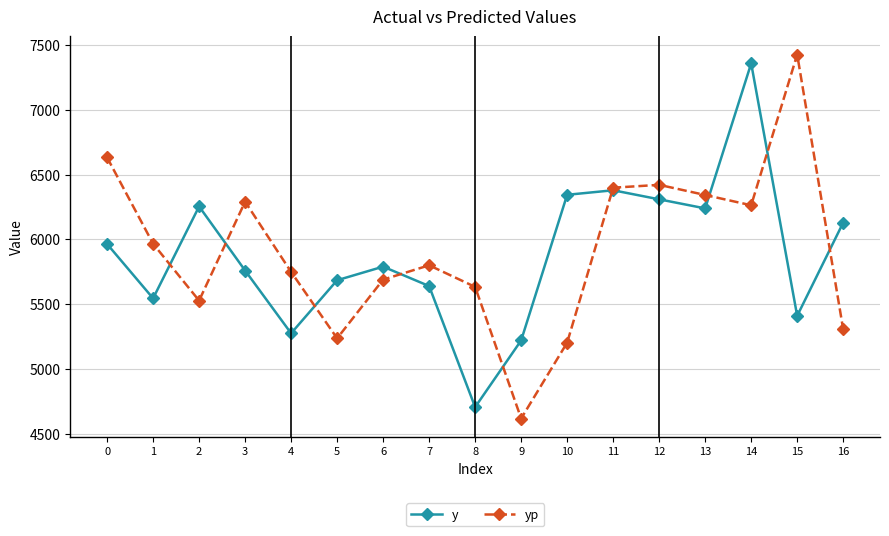

The yp series shows 5305.5 at 16. True or false?

True